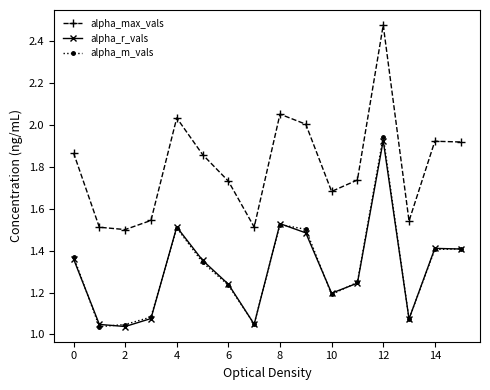

Which series has the largest total across all categories?

alpha_max_vals